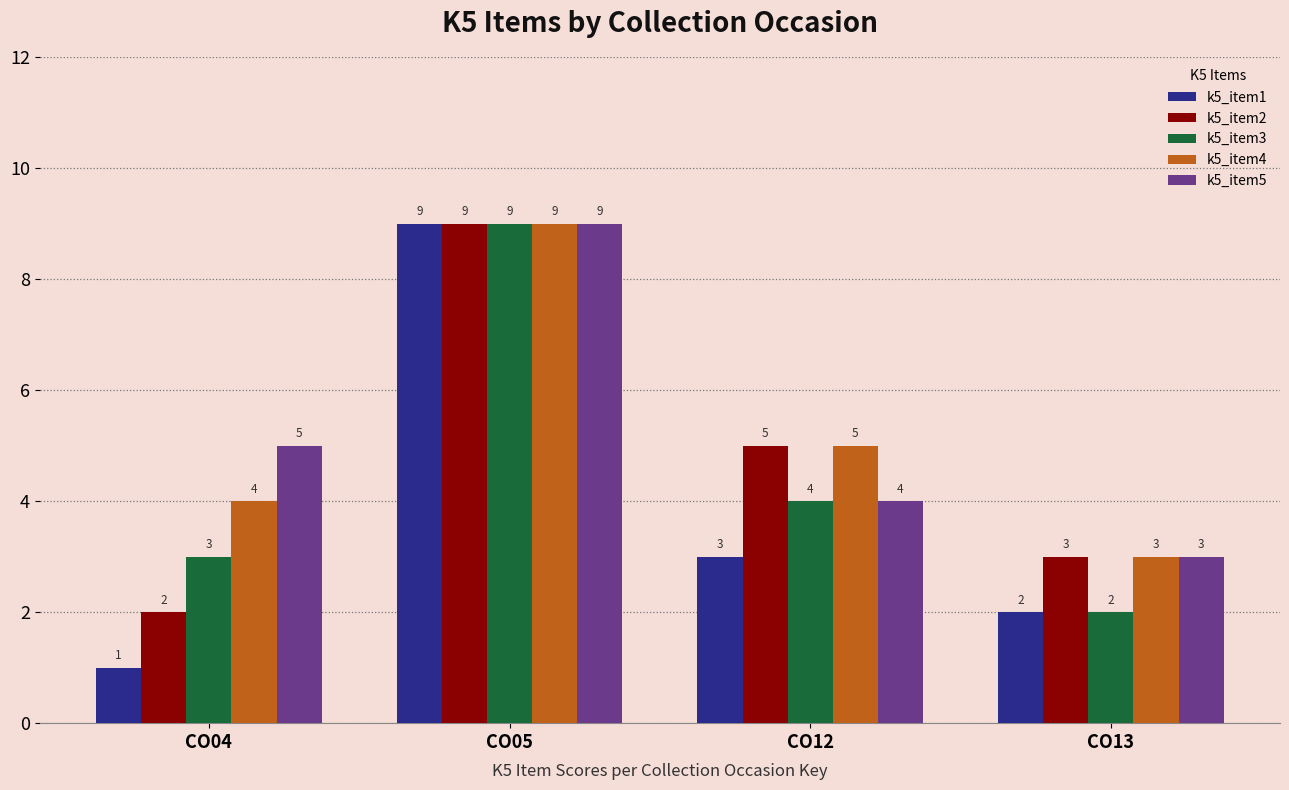

What is the total value across all series at CO13?

13